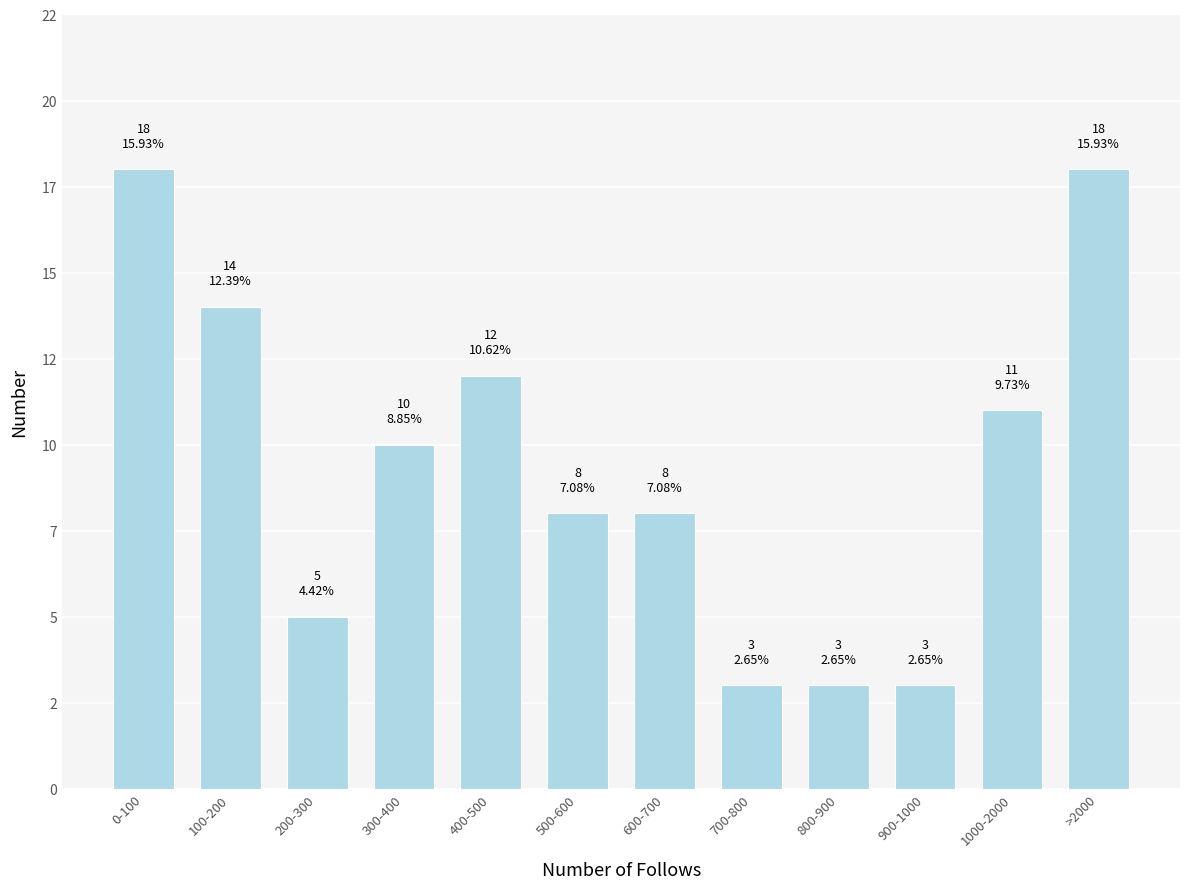

Does the chart contain any negative values?

No